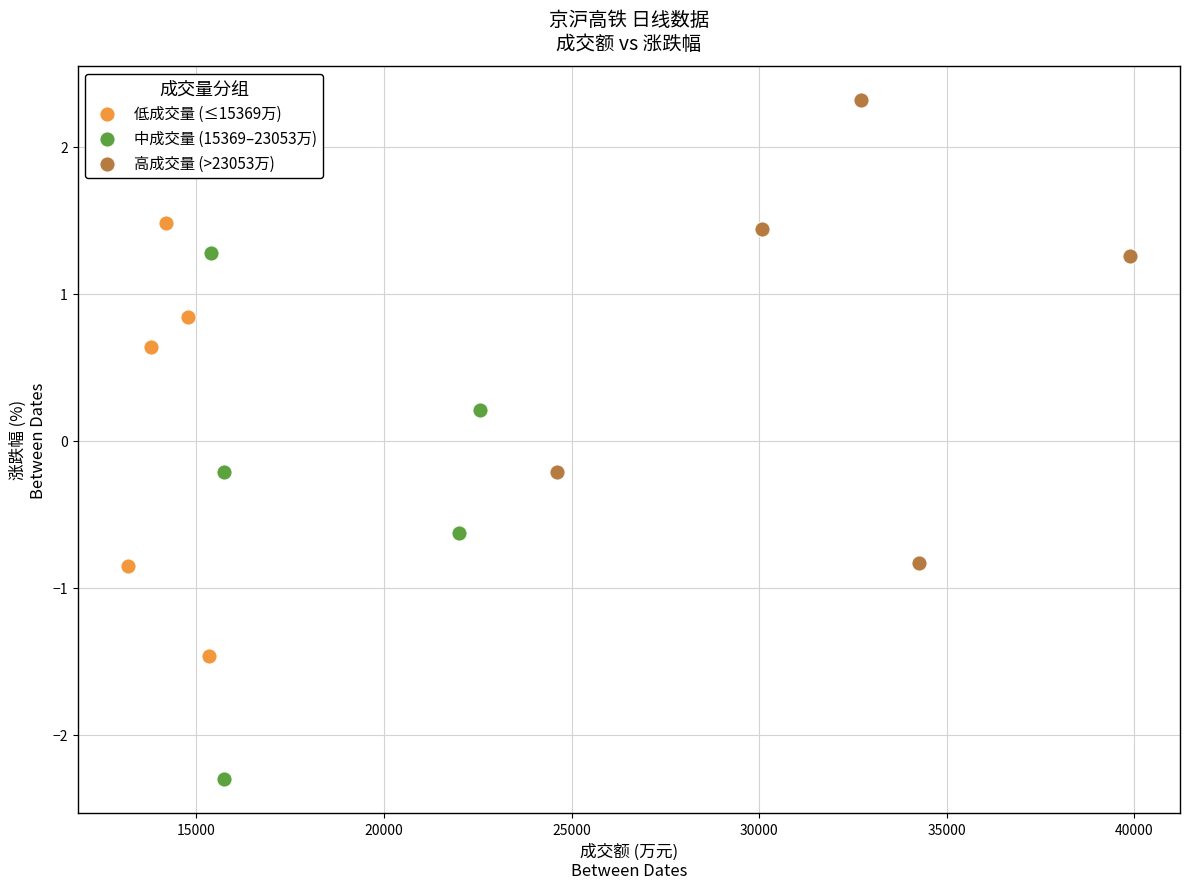

What are all the series names shown in the legend?

低成交量 (≤15369万), 中成交量 (15369–23053万), 高成交量 (>23053万)